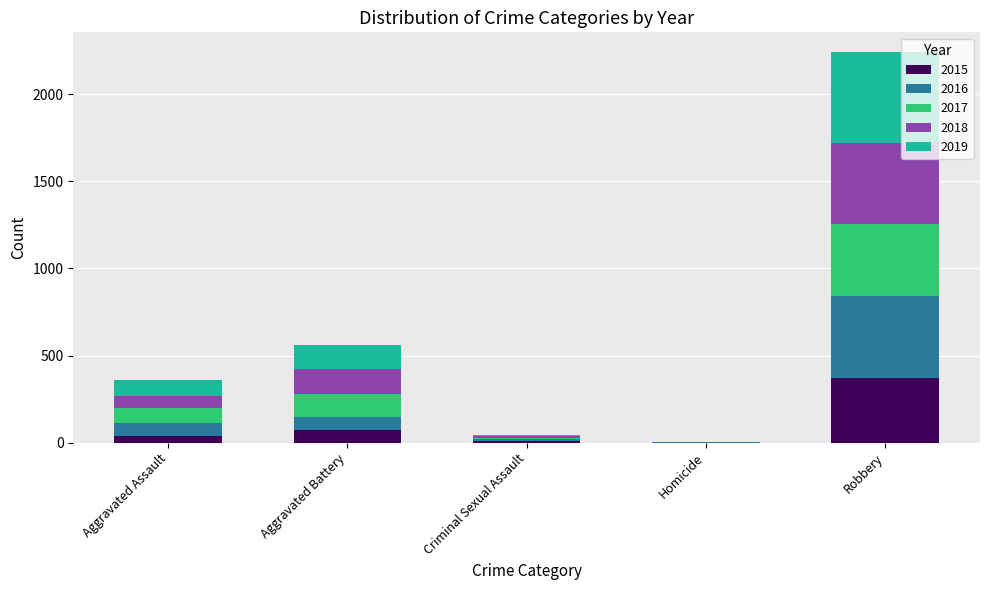

At which label does 2015 reach its peak?

Robbery